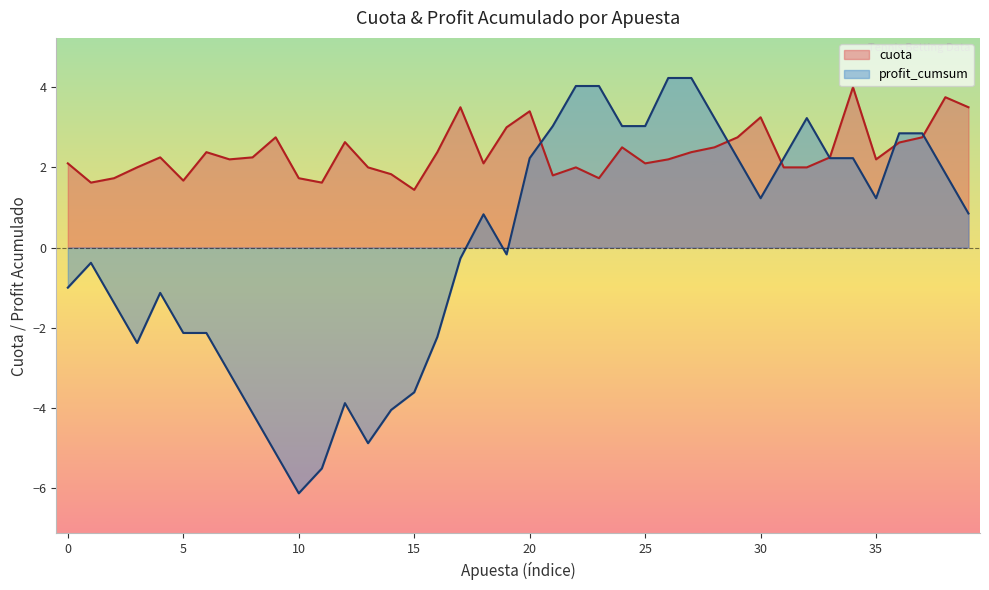

What is the total value across all series at 2025-09-20?

-2.2